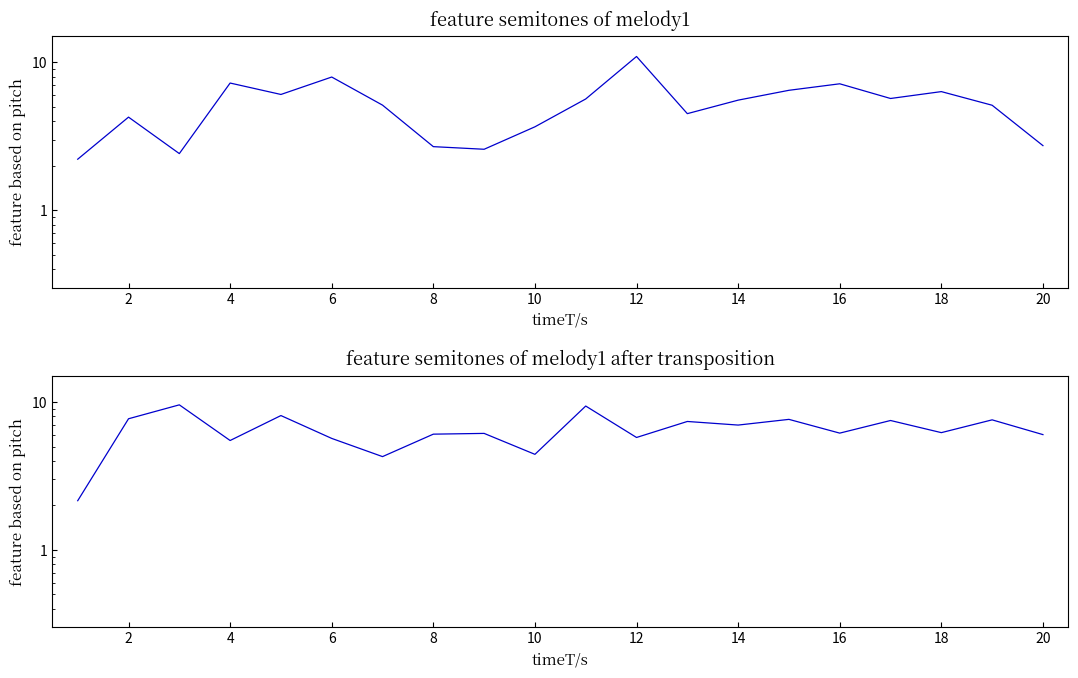

At how many categories does at least one series exceed 4?

19